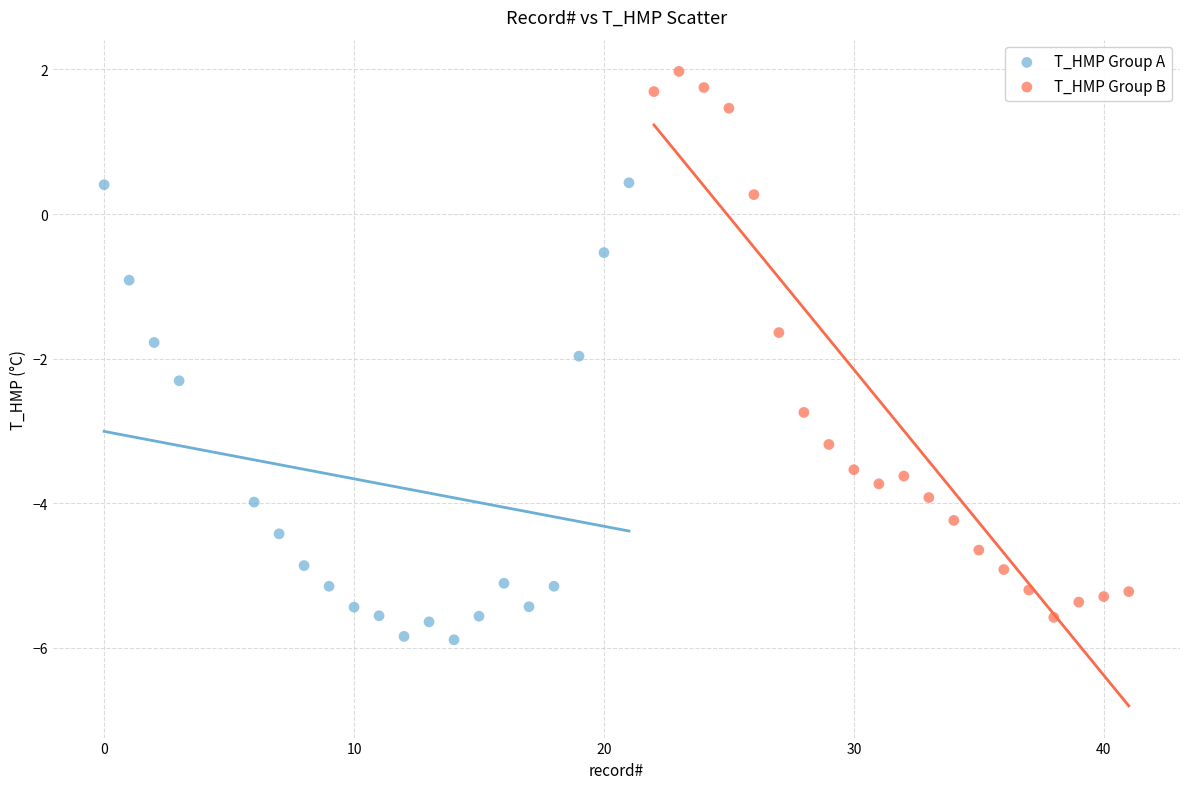

Which series contains the highest Y value?

T_HMP Group B